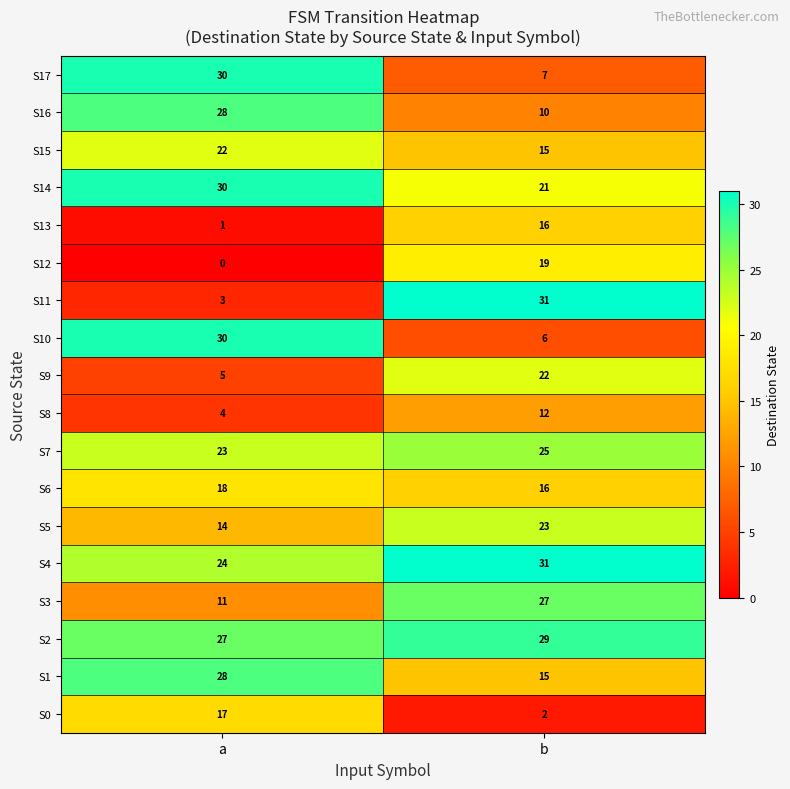

Which series changed the most between a and b?

S11